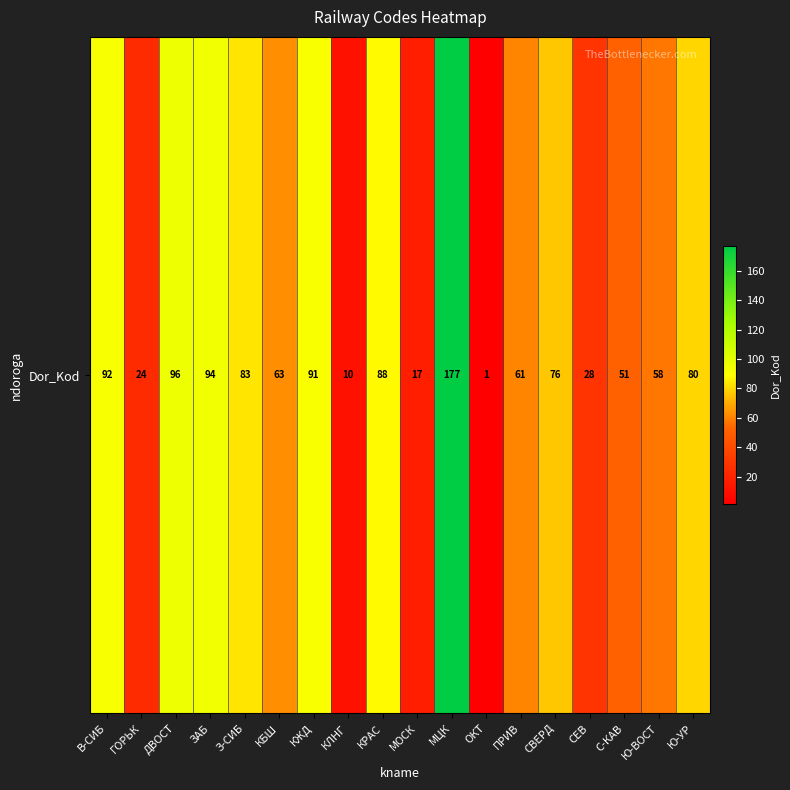

Between Ю-УР and СЕВ, which is larger?

Ю-УР